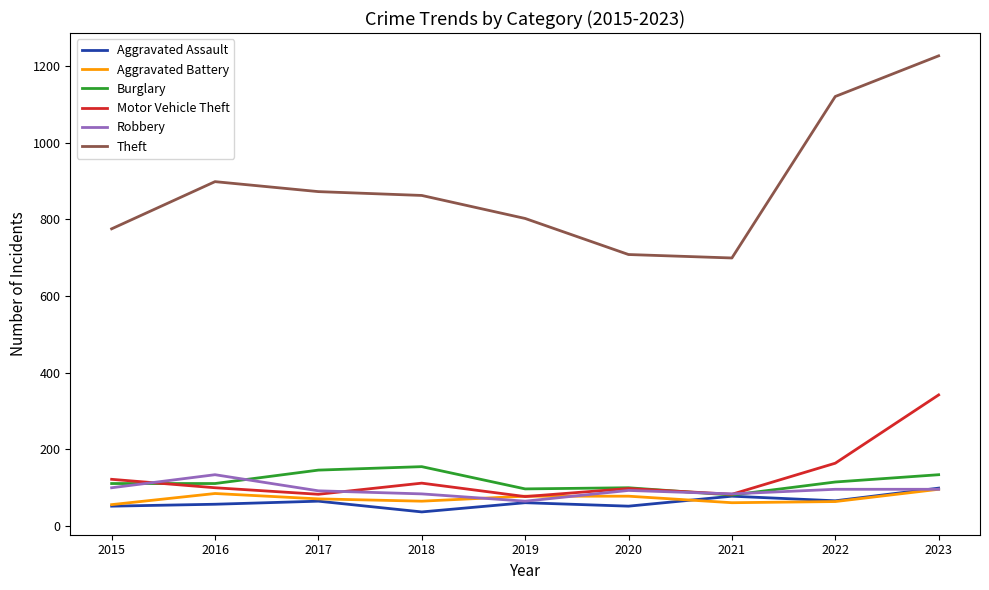

Does the chart display data point markers on the line(s)?

No